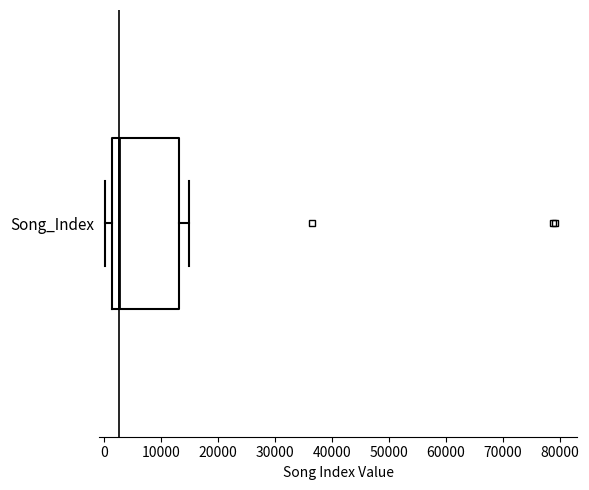

Read this box plot against the x-axis: the position of the median line, the range covered by the box, and the ends of both whiskers. The values are not printed on the chart, so give them approximately, as read against the axis.

median 3000, box 1000 to 13000, whiskers 0 to 15000